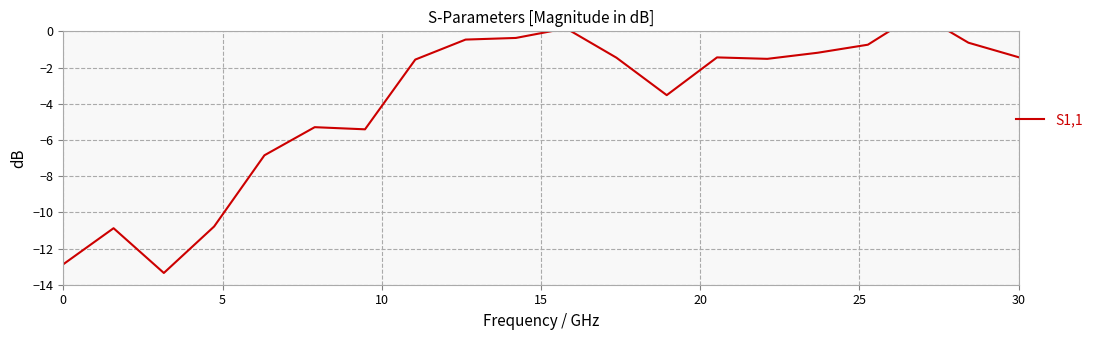

What is the average value?

-3.9